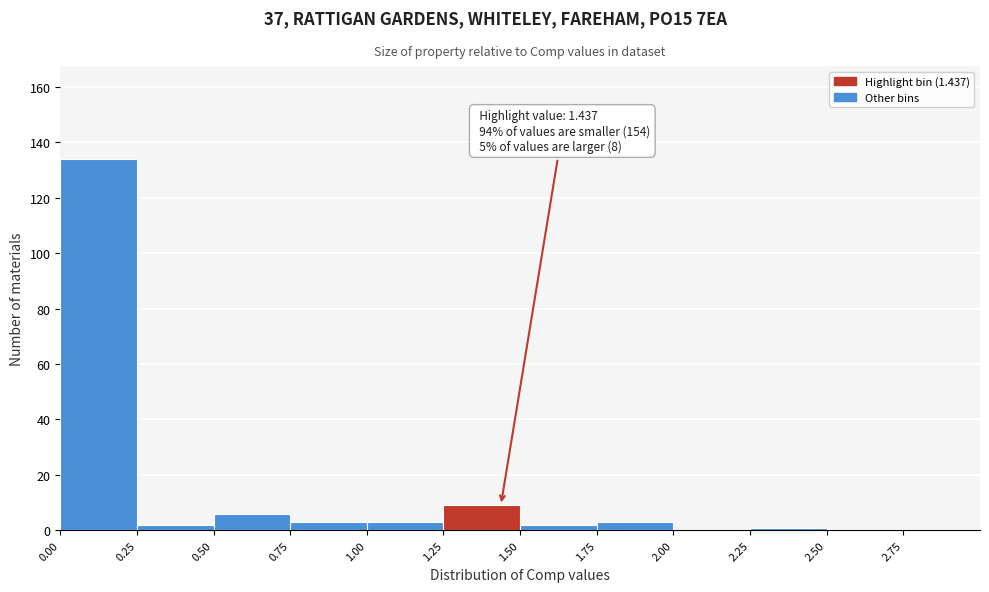

Which range on the x-axis has the tallest bar?

0.00 to 0.25